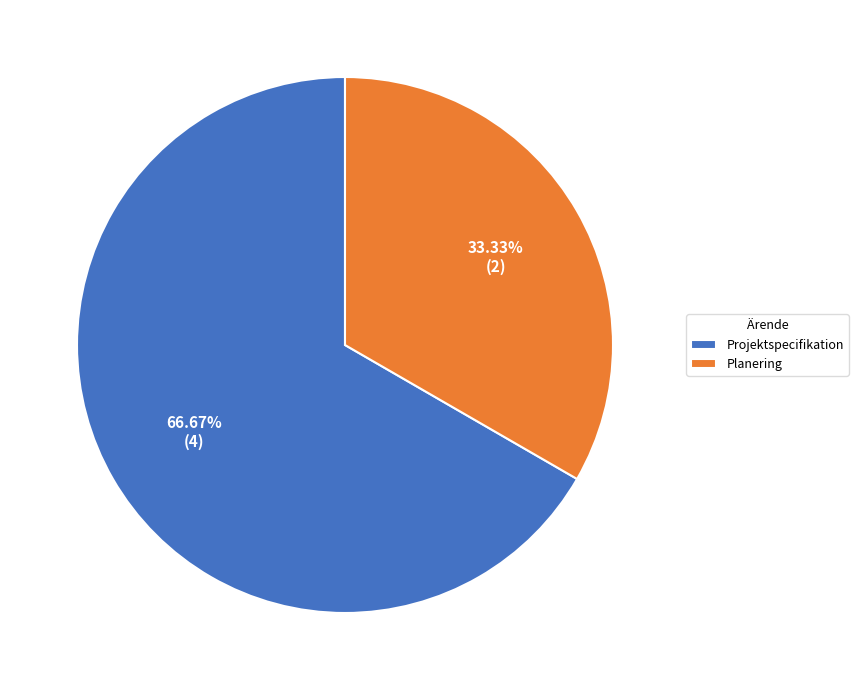

Between Projektspecifikation and Planering, which is larger?

Projektspecifikation